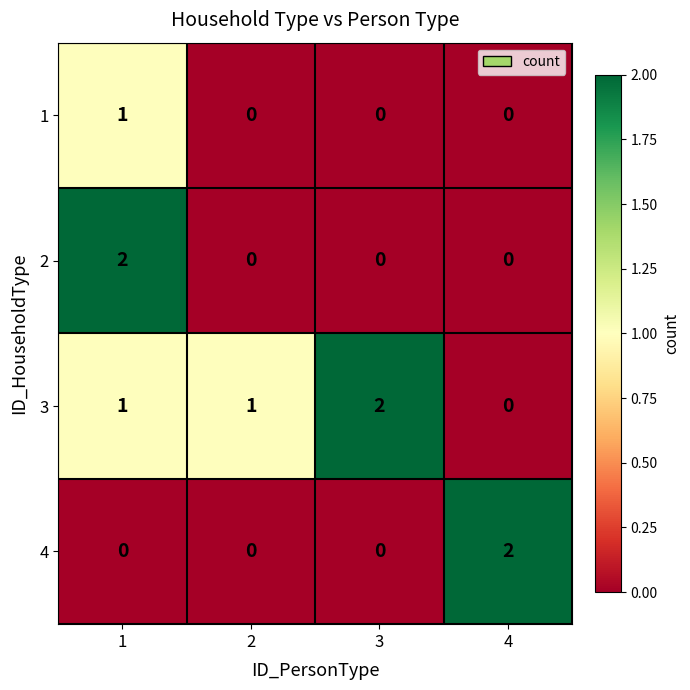

What is the total value across all series at 3?

2